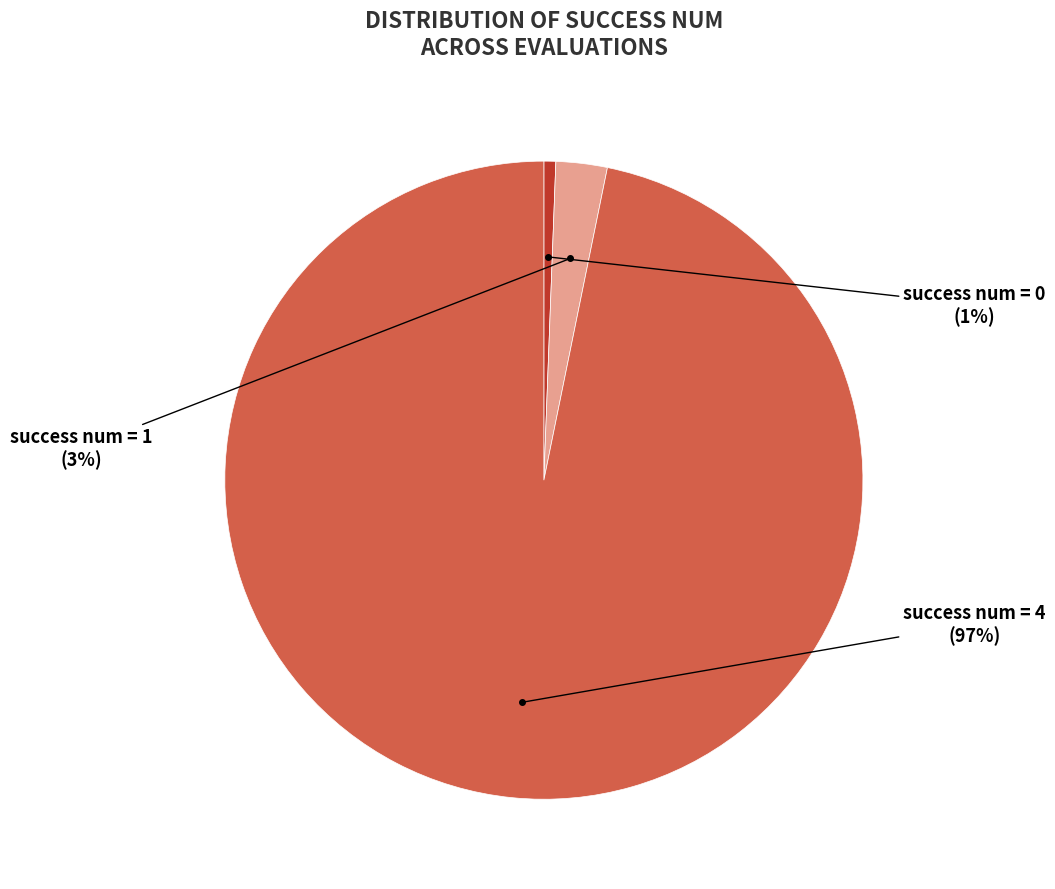

Does any single category account for the majority?

Yes